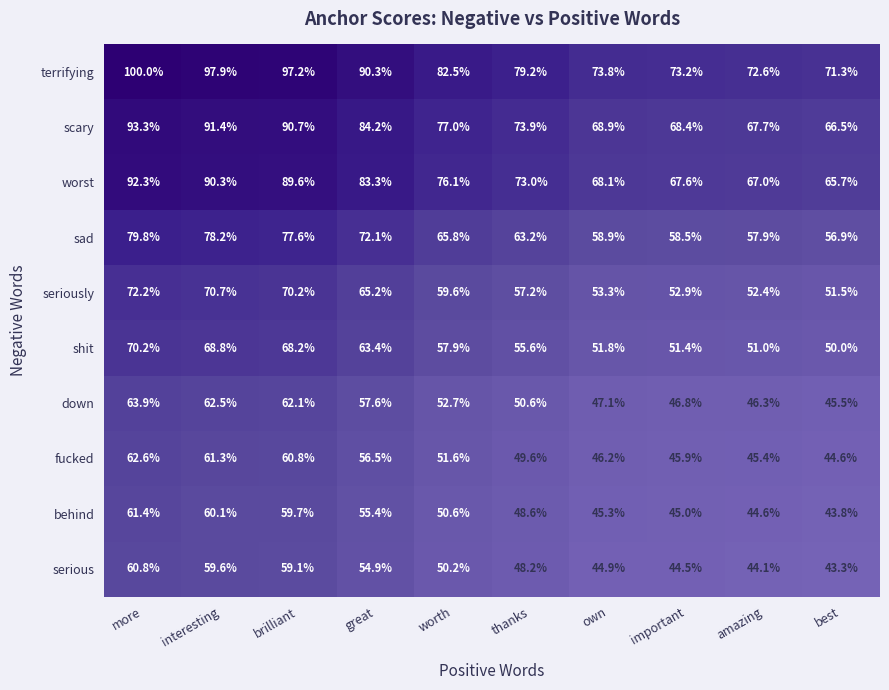

Is the value of terrifying at worth greater than the value of sad at thanks?

Yes